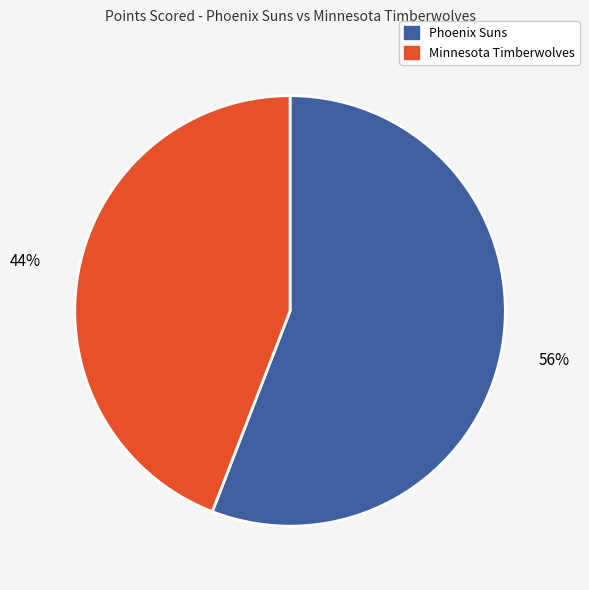

Rank the categories by value from lowest to highest.

Minnesota Timberwolves, Phoenix Suns